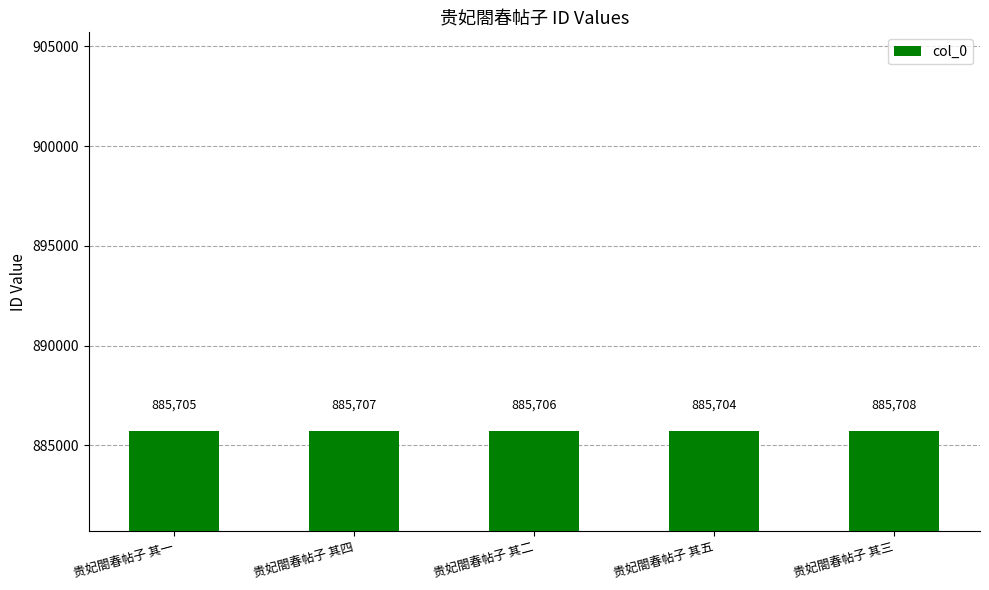

Is it true that the value at 贵妃閤春帖子 其五 is 1268026?

False